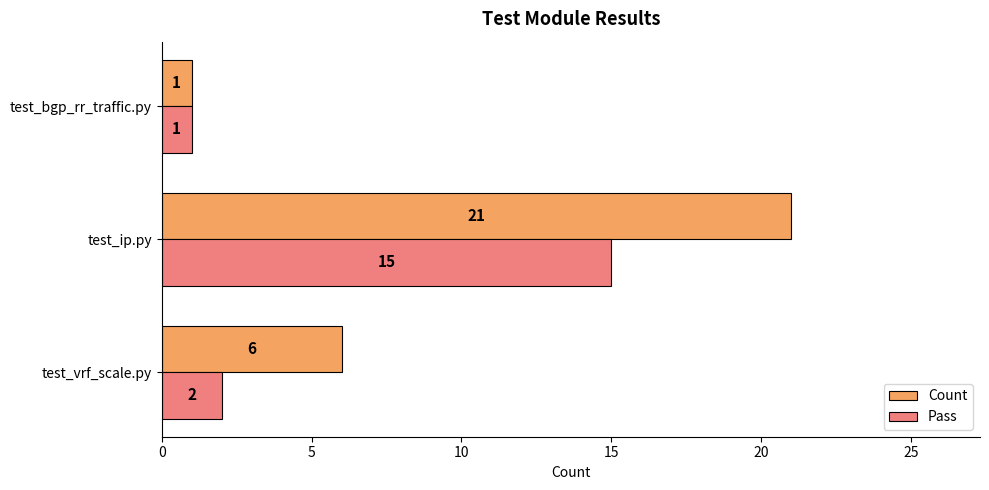

How many distinct data groups are displayed?

2